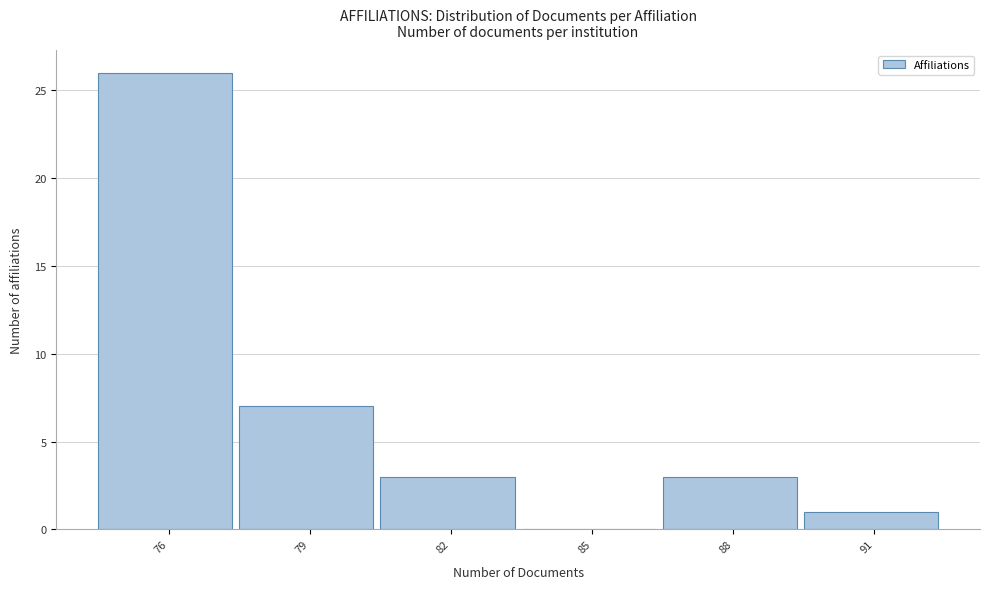

Reading right to left, transcribe all the data shown in this chart.

91=1	88=3	85=0	82=3	79=7	76=26